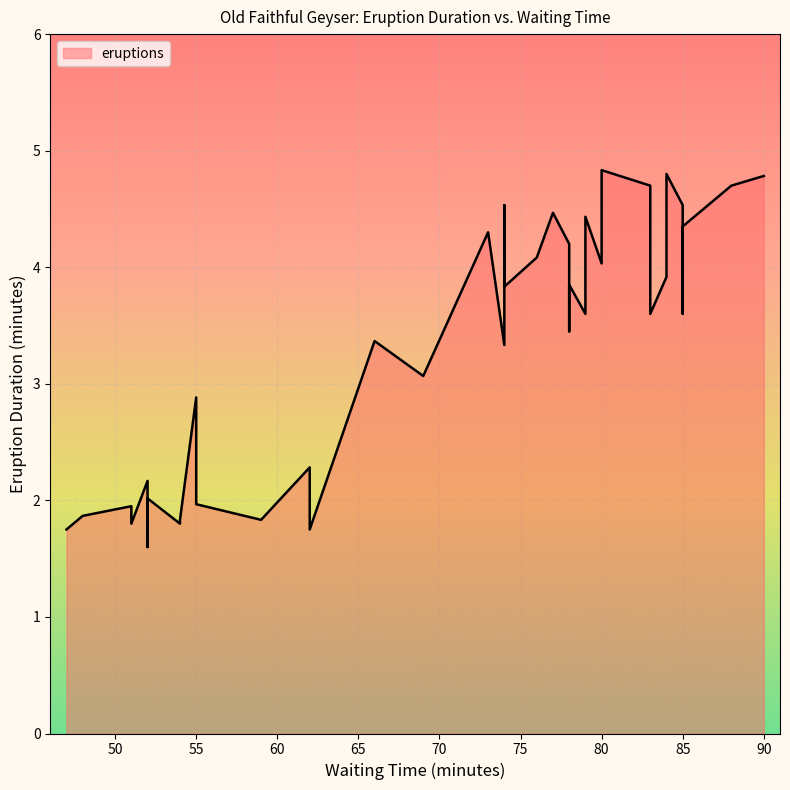

The chart shows a value of 1.7 at 18. True or false?

False